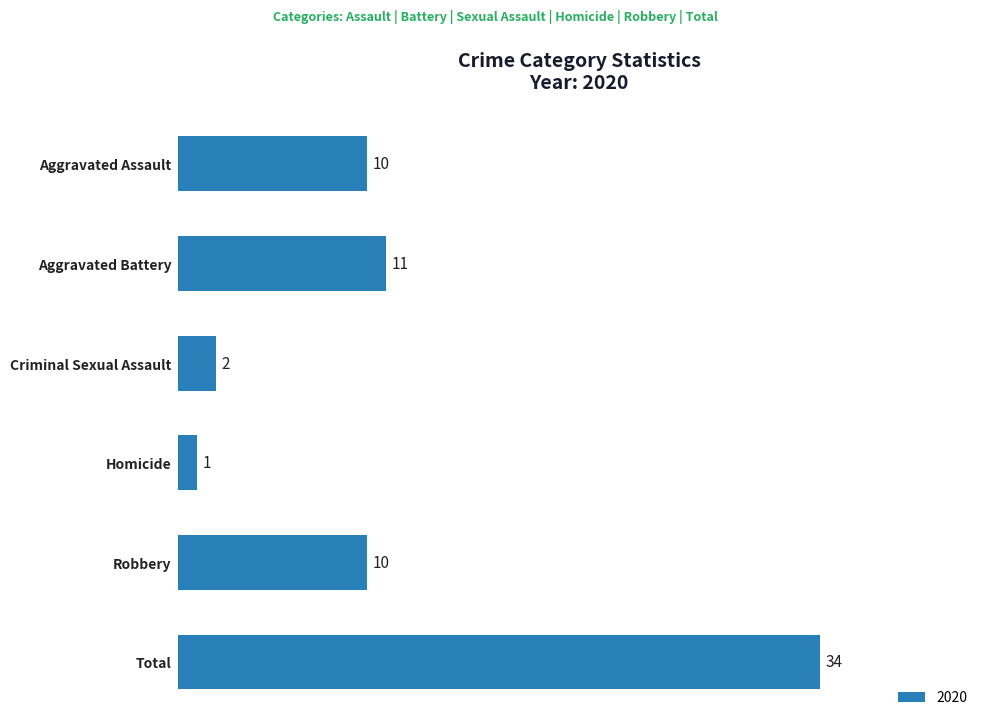

At which label is the value closest to 17?

Aggravated Battery